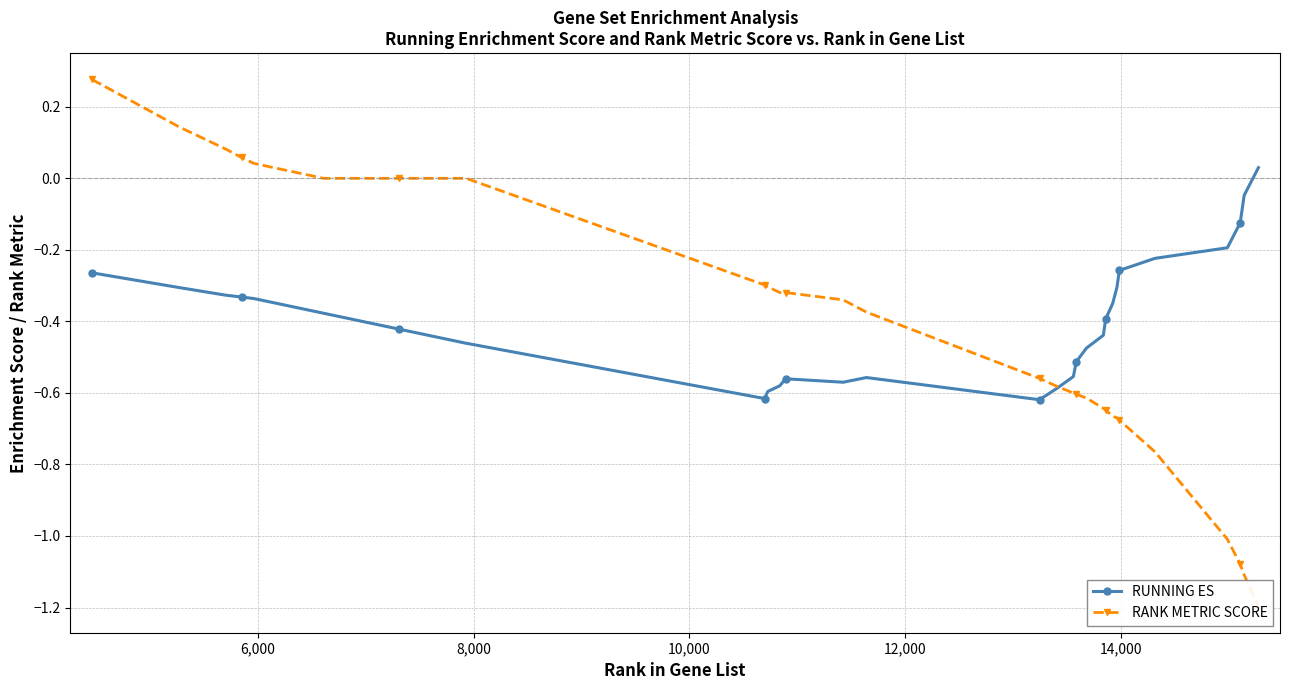

How many data points in RUNNING ES are above 0?

1